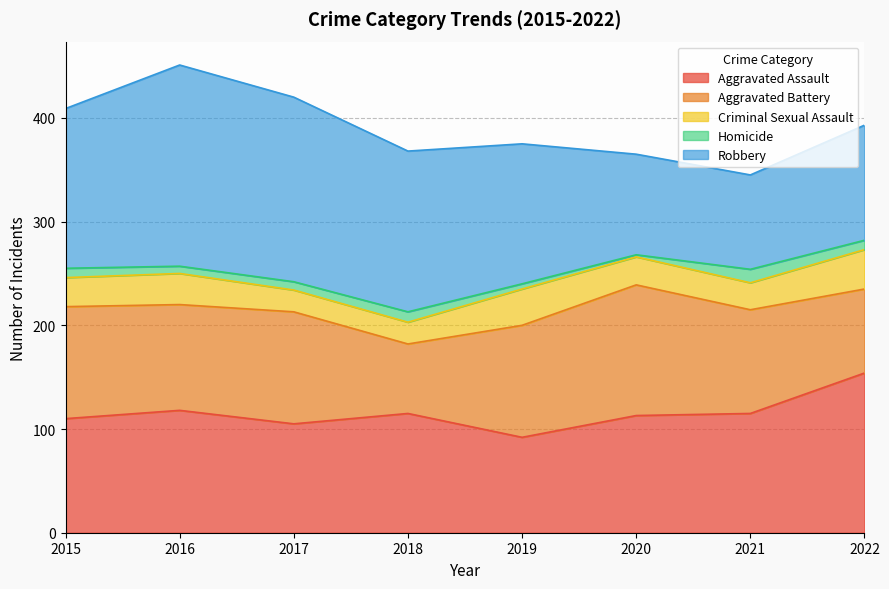

True or false: Aggravated Battery has a value of 145 at 2015.

False